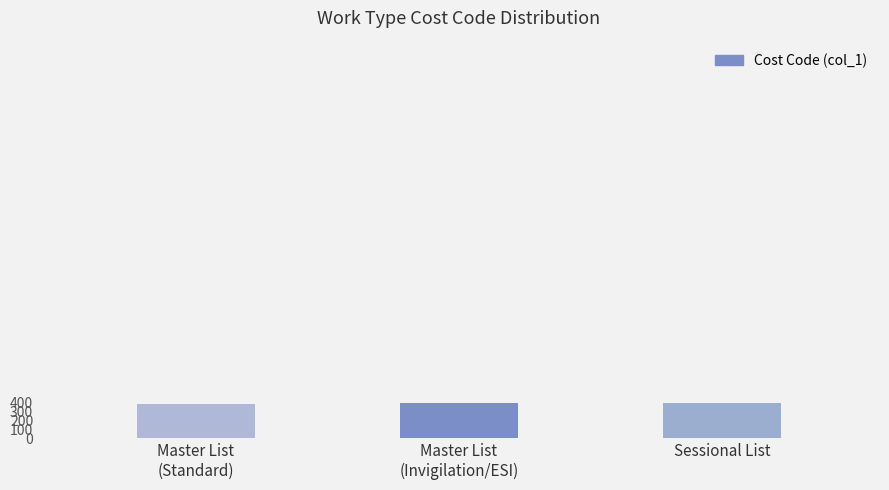

At which label is the value closest to 396?

Master List
(Invigilation/ESI)